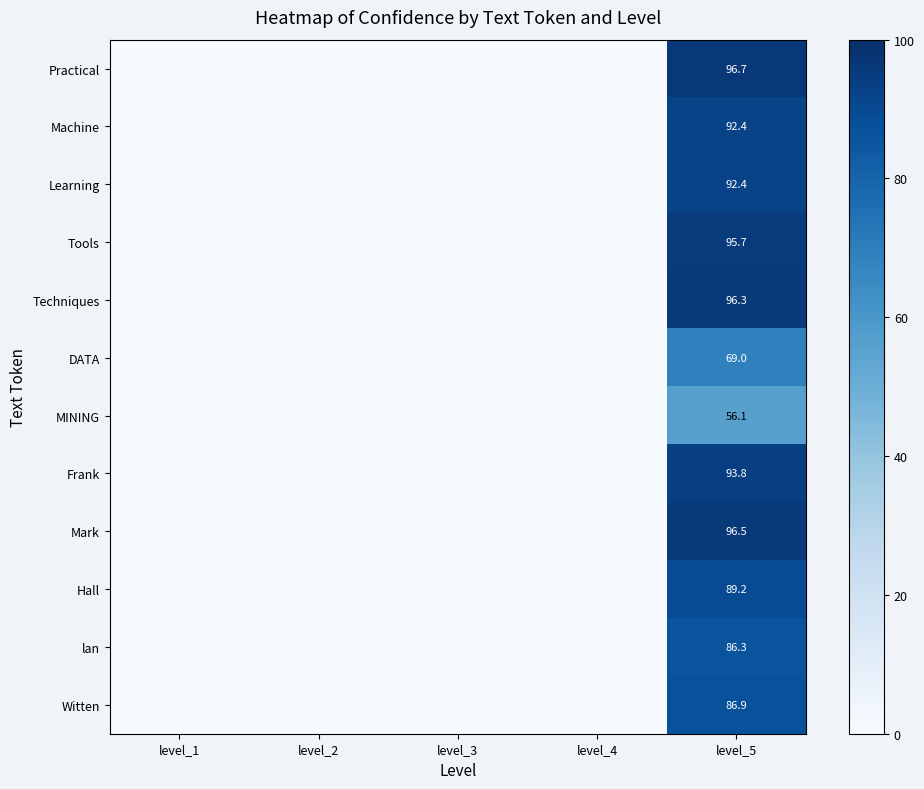

How many categories are shown in the chart?

5